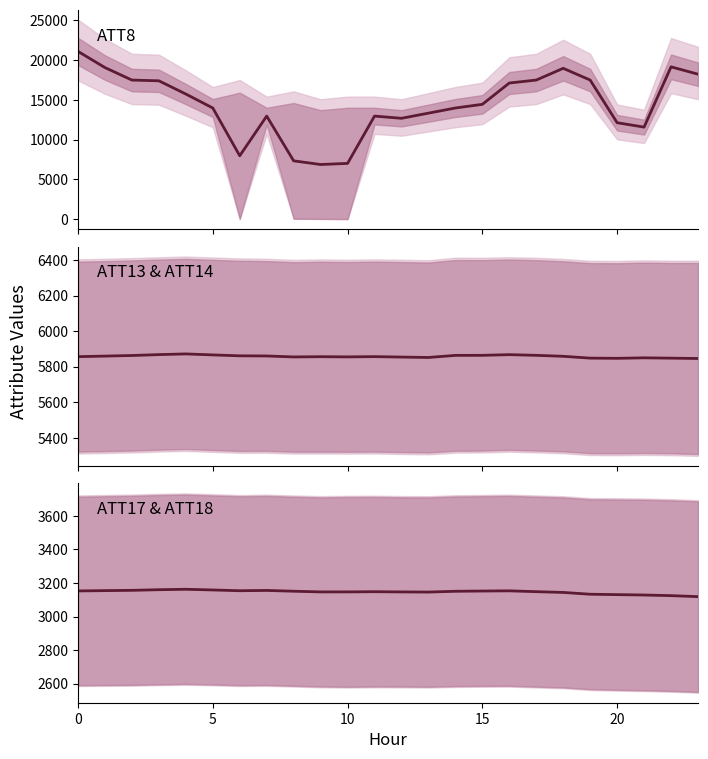

What is the highest value of the ATT17 series?

3162.5